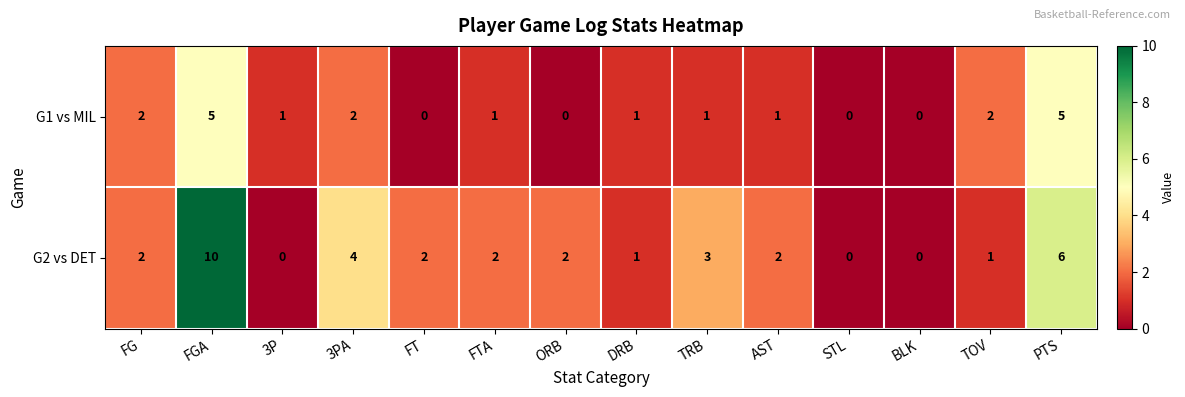

What is the difference between the G1 vs MIL values at FGA and ORB?

5